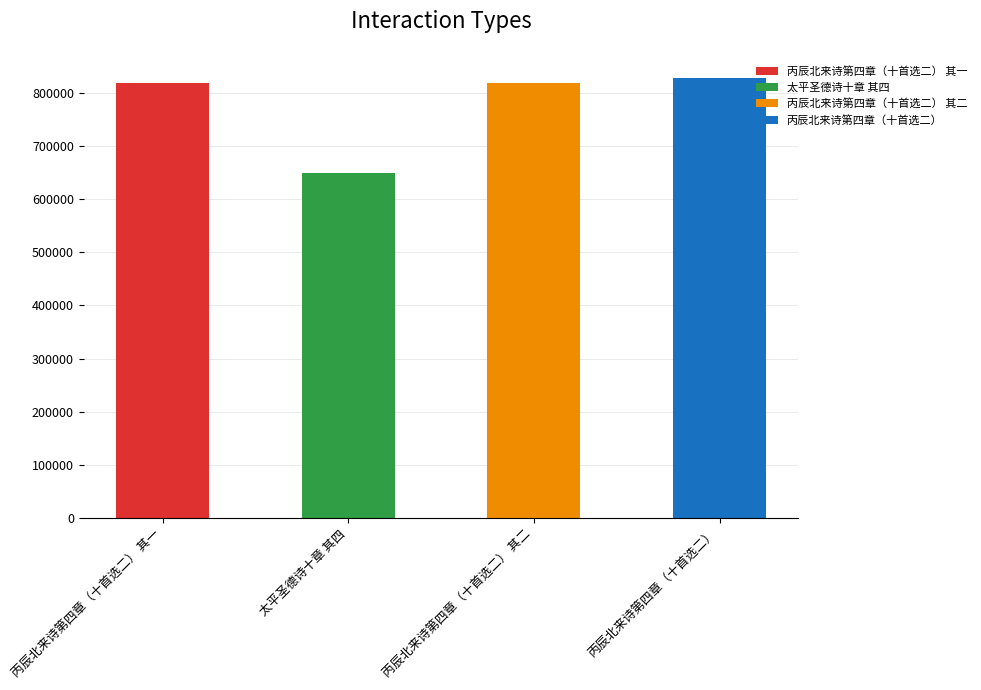

The value at 太平圣德诗十章 其四 is 649578. True or false?

True